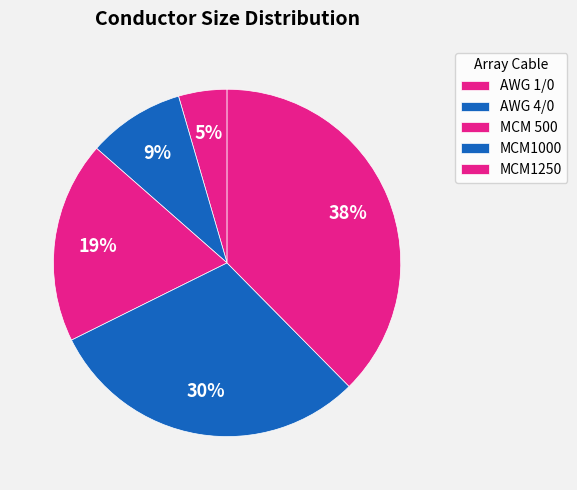

Is there a majority slice in this chart?

No